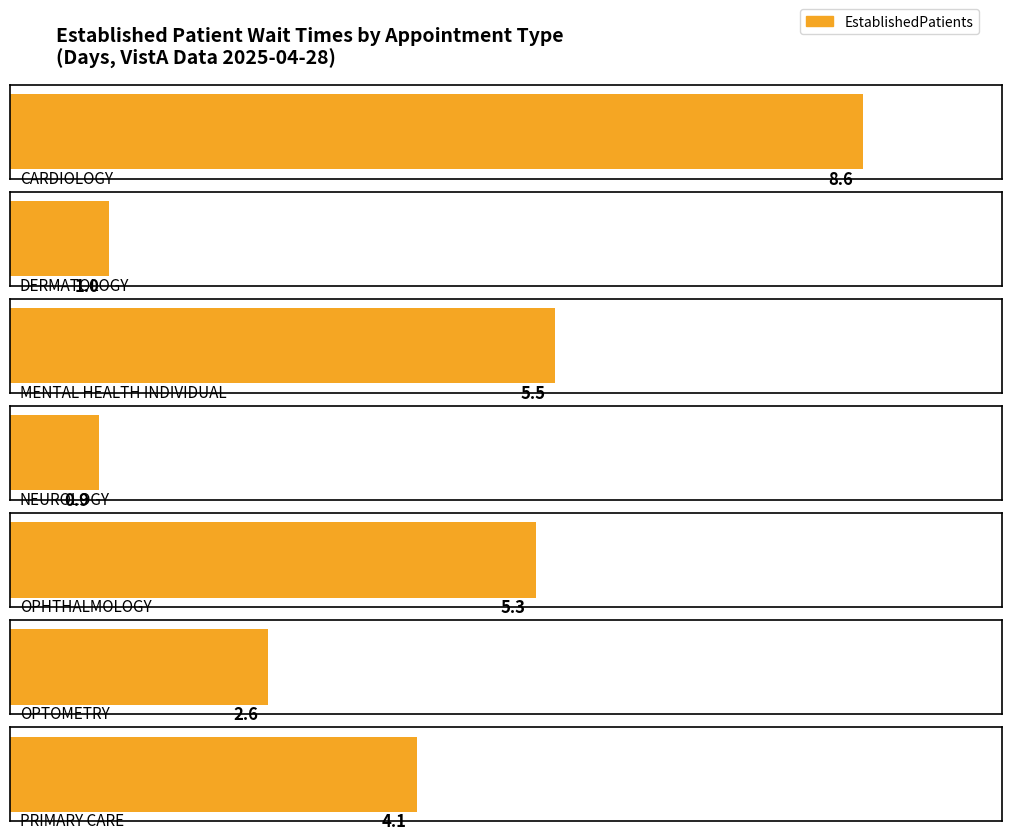

What is the difference between the values at OPTOMETRY and NEUROLOGY?

1.7